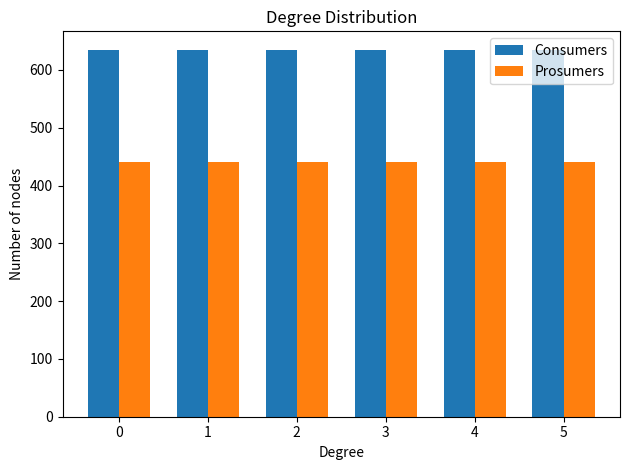

True or false: Consumers has a value of 635 at 0.

True